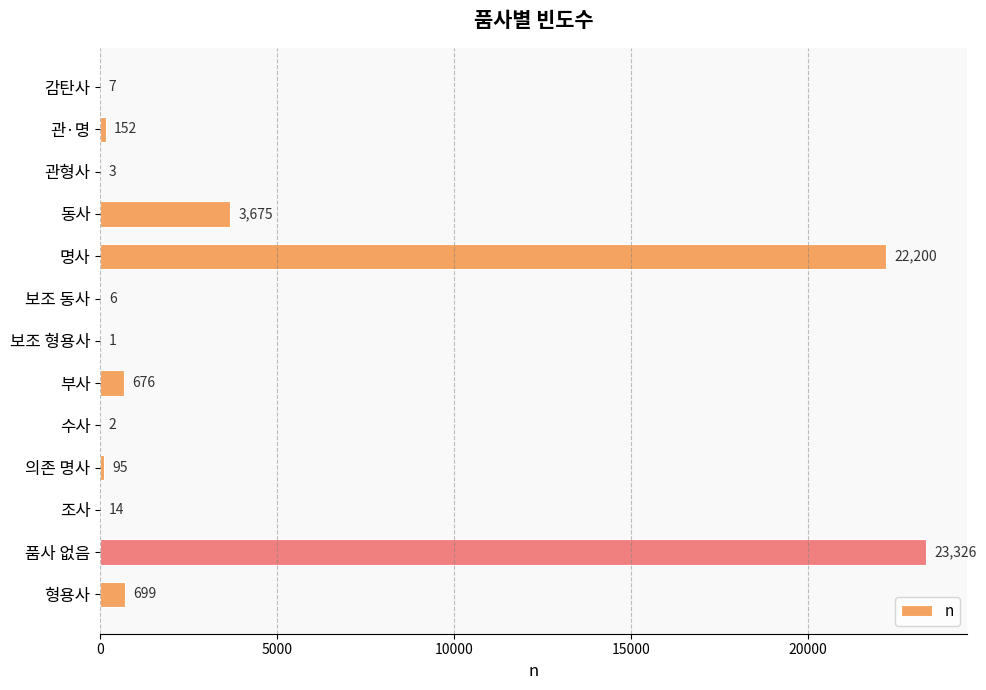

What is the sum of all values?

50856